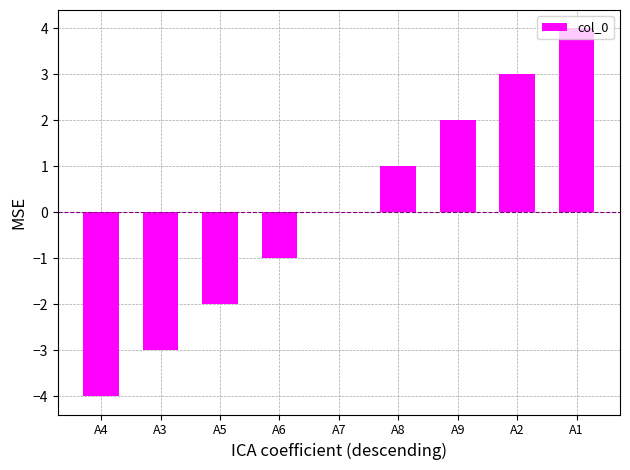

At which category does the chart reach its peak across all series?

A1